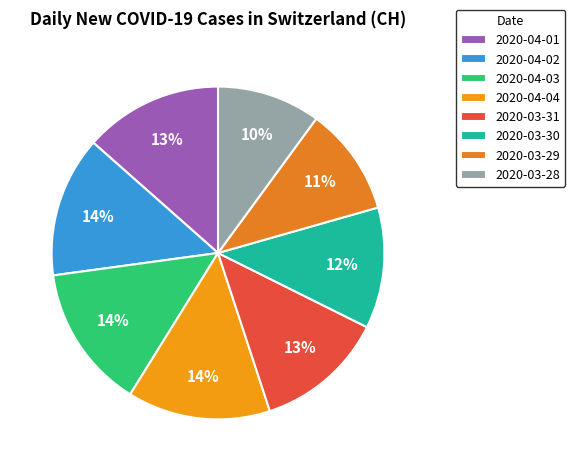

What percentage is the 2020-03-29 slice, to the nearest percent?

11%